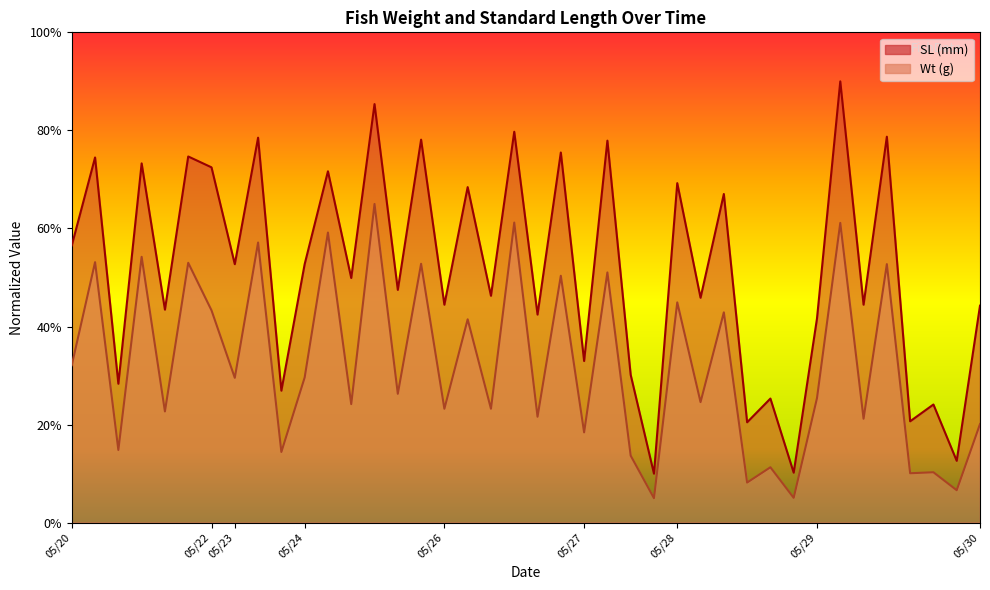

Is it true that SL equals 44.5 at 05/26?

True